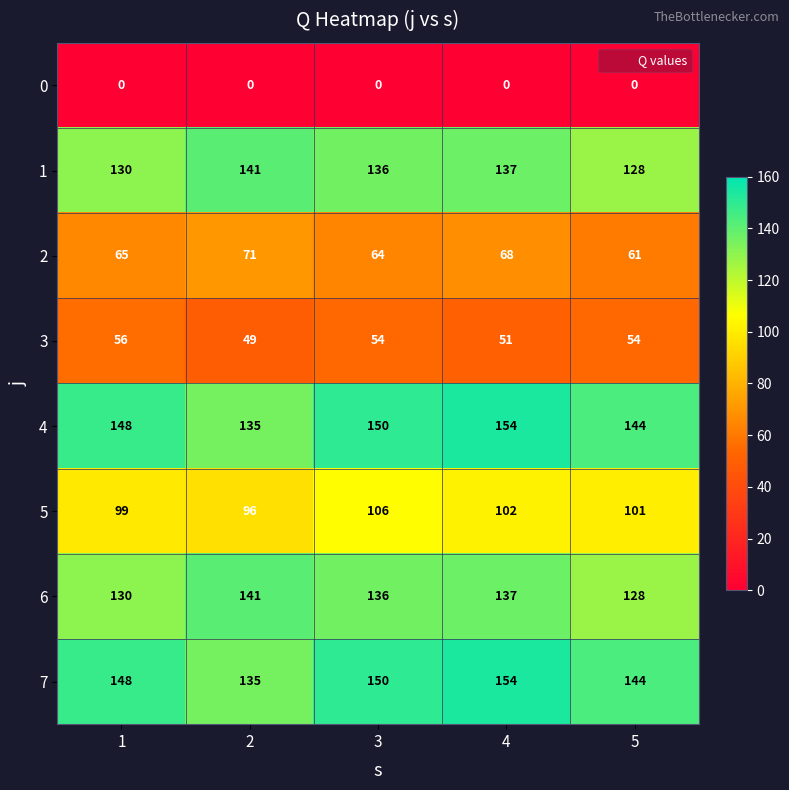

How many 7 values are between 144 and 150?

3